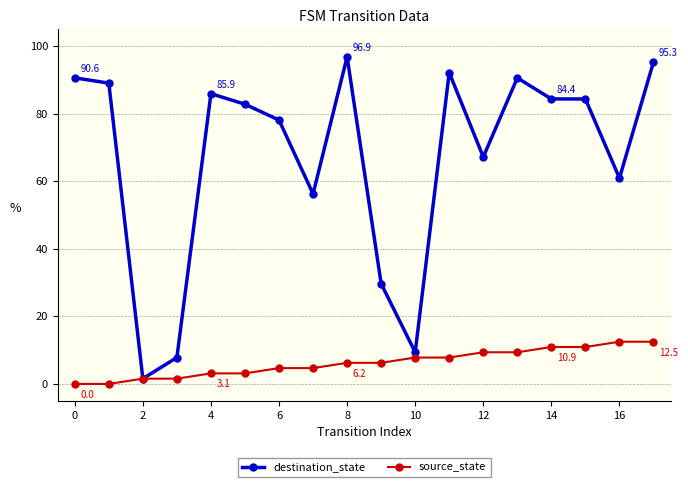

True or false: destination_state has more than 0 points higher than both neighbors.

True